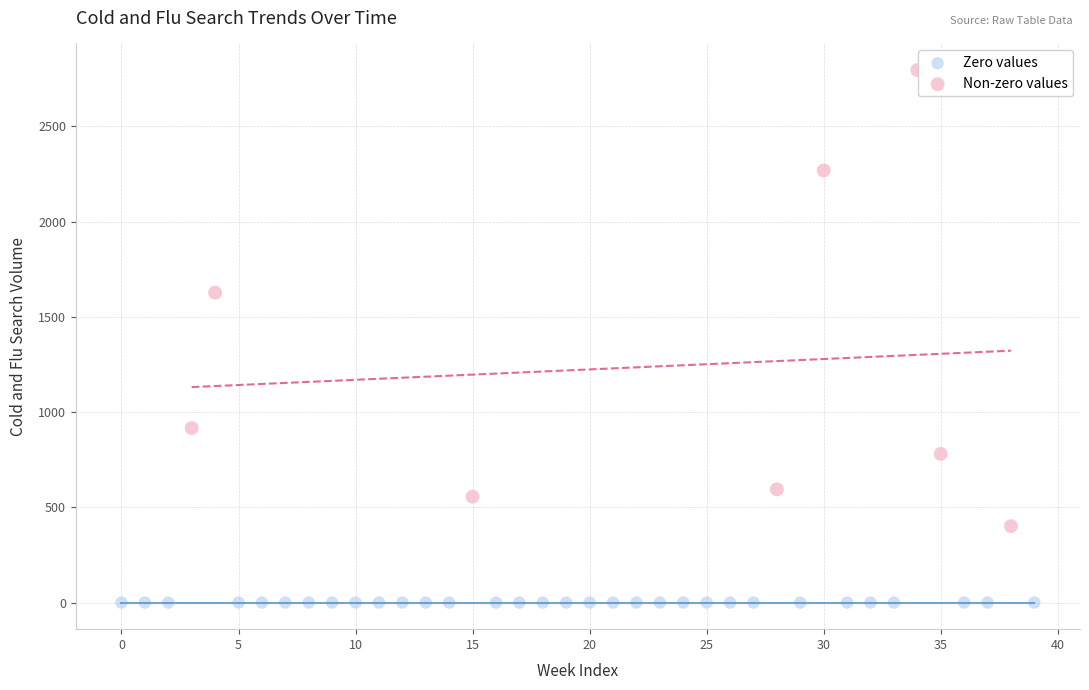

Which series contains the highest Y value?

Non-zero values